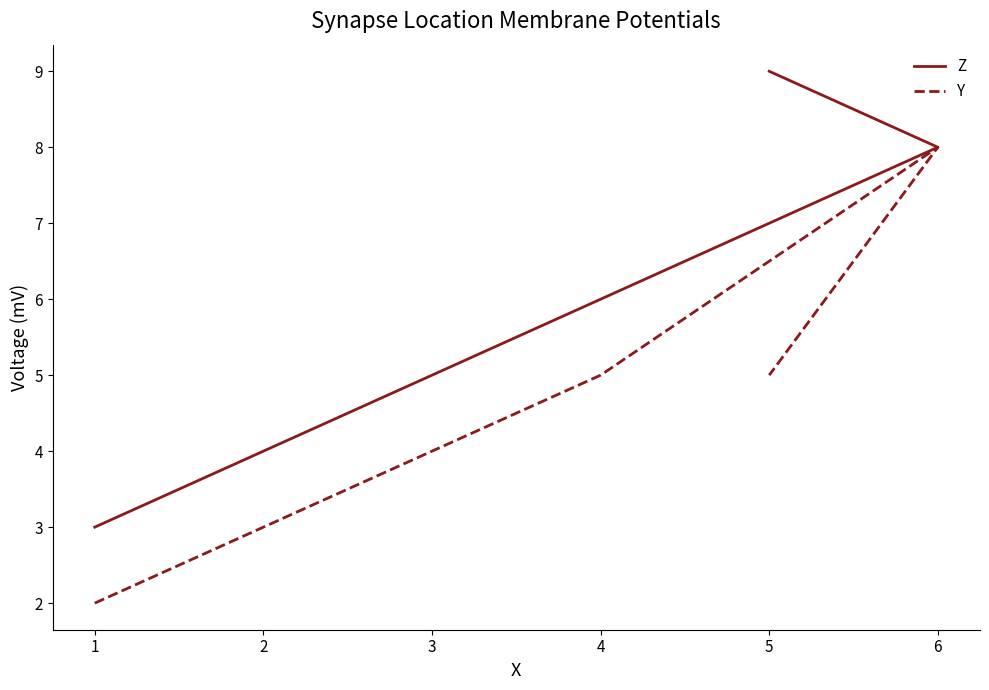

Reading left to right, extract all data points from this chart.

Z: 1=3	4=6	5=9	6=8
Y: 1=2	4=5	5=5	6=8